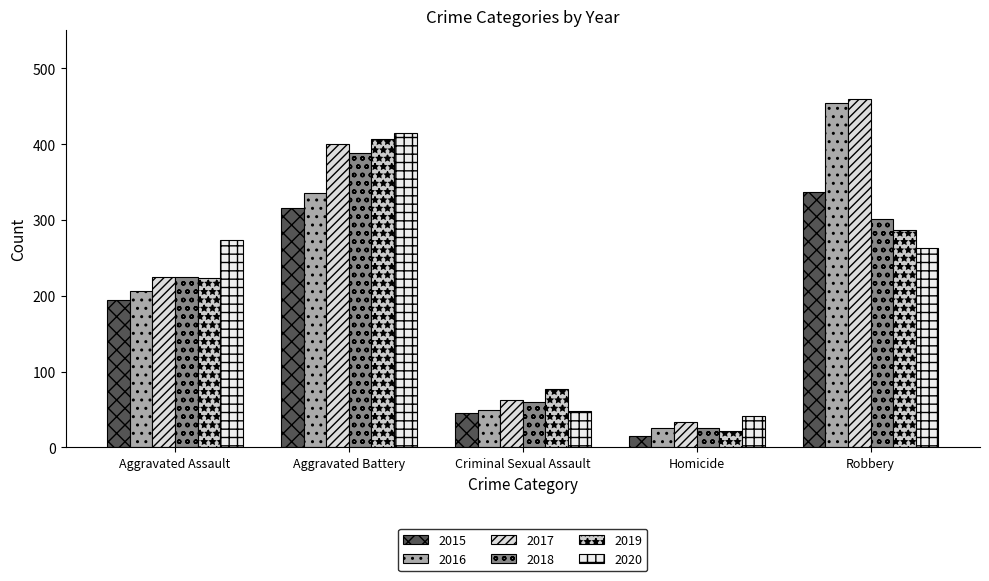

What is the sum of the 2015 values at Robbery and Criminal Sexual Assault?

383